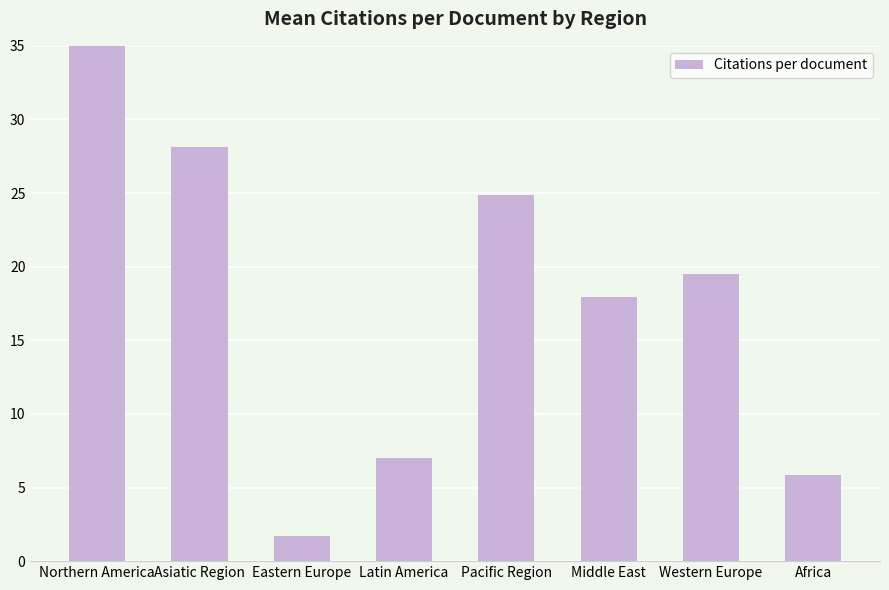

Are the bars grouped side by side (vs. stacked)?

No